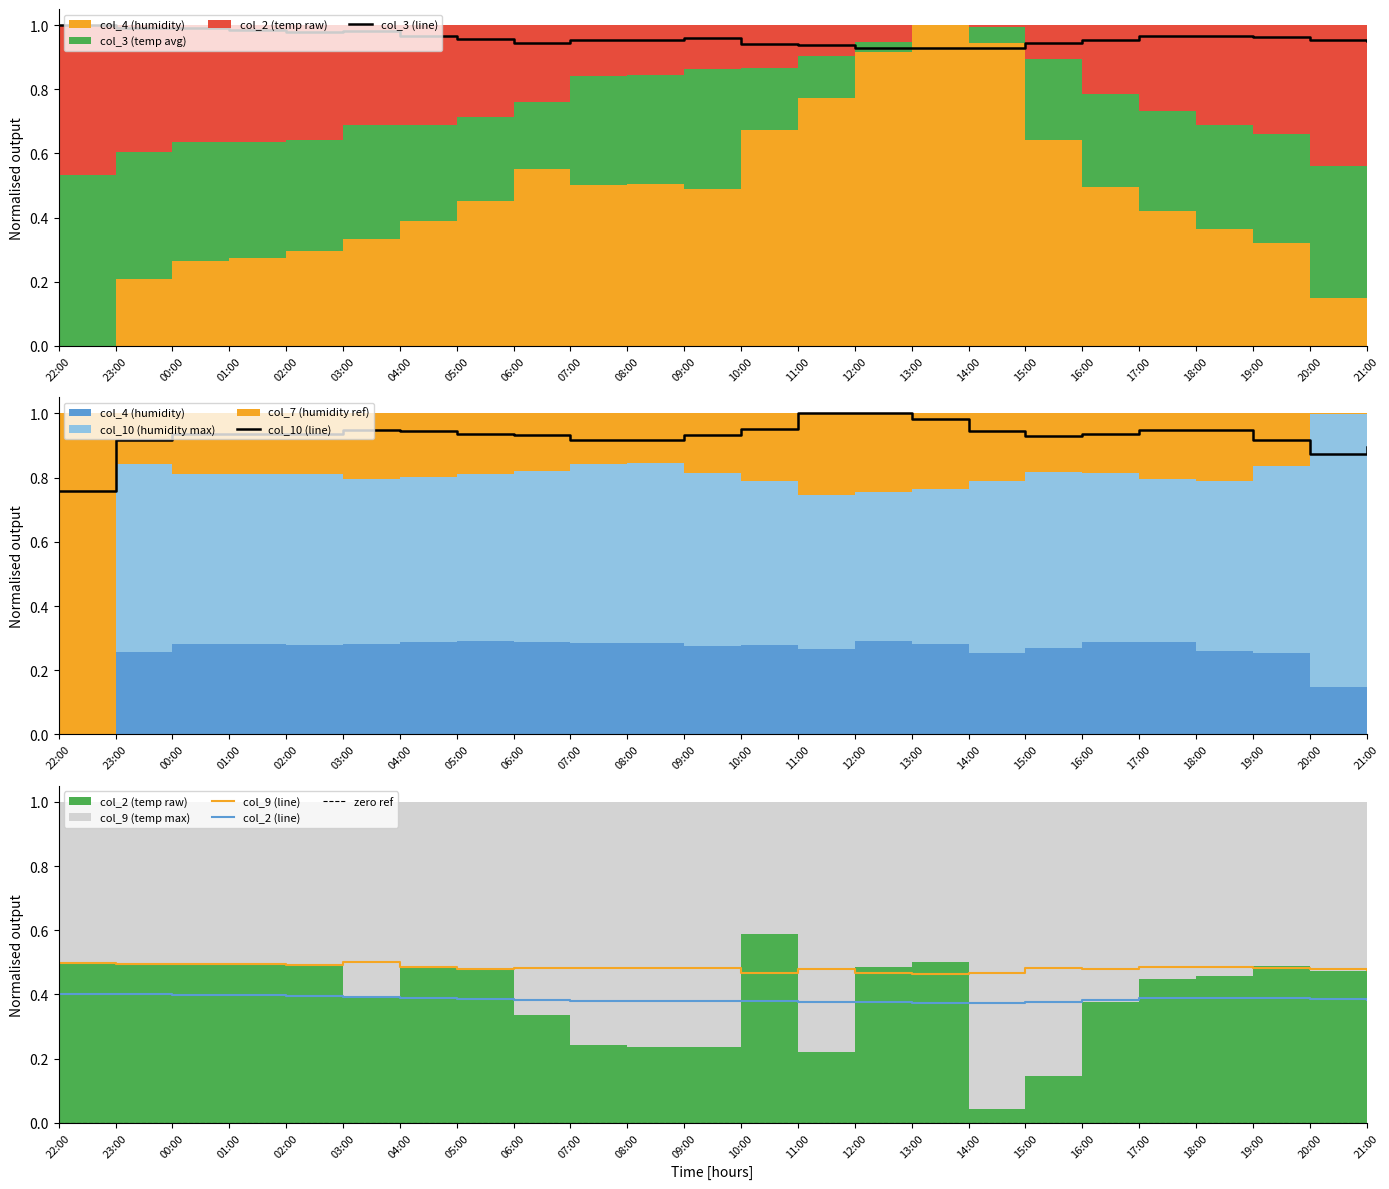

How many lines are shown in the chart?

4